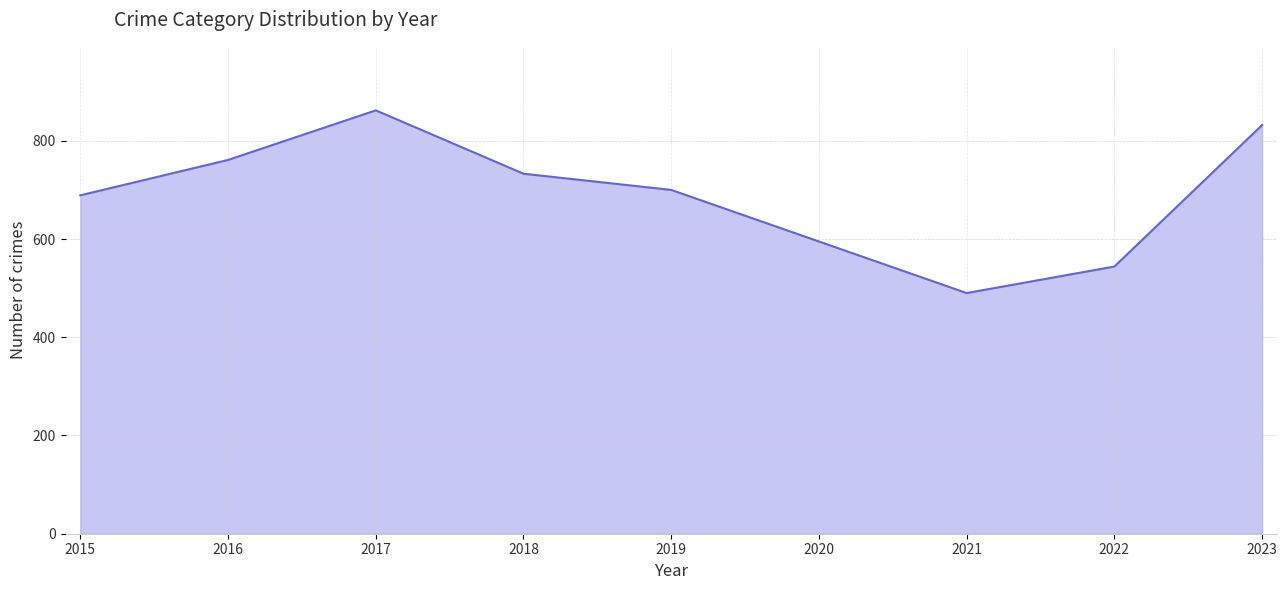

What is the smallest value displayed?

490